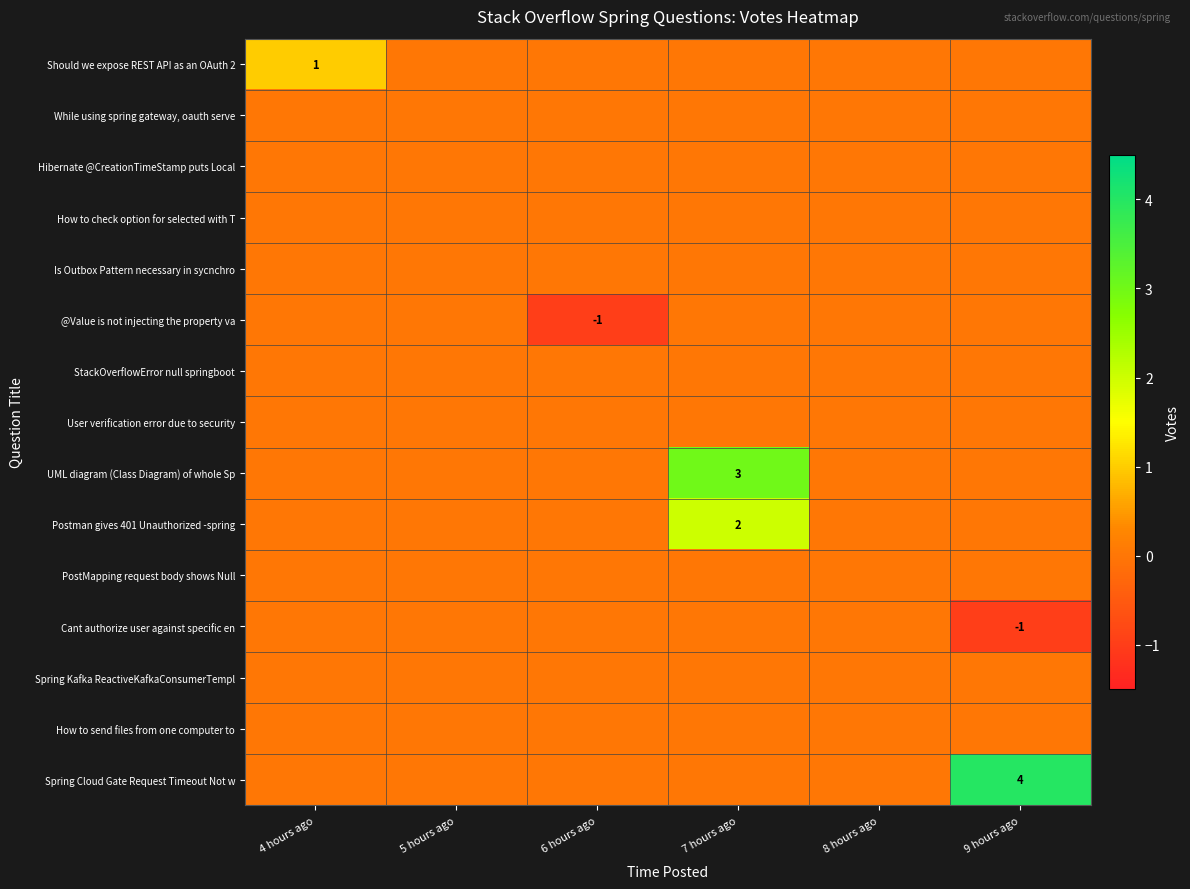

At which category is the sum across all series the highest?

7 hours ago